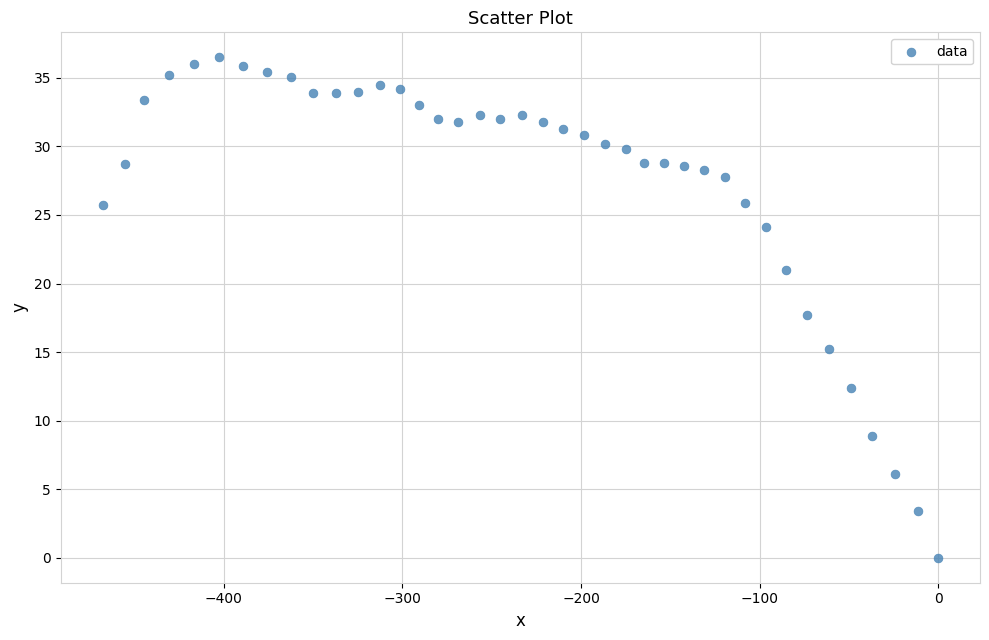

What is the range of X values (max minus min)?

467.8